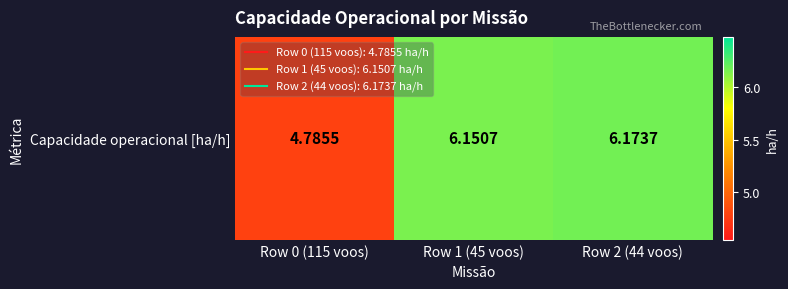

Rank the categories by value from lowest to highest.

Row 0 (115 voos), Row 1 (45 voos), Row 2 (44 voos)